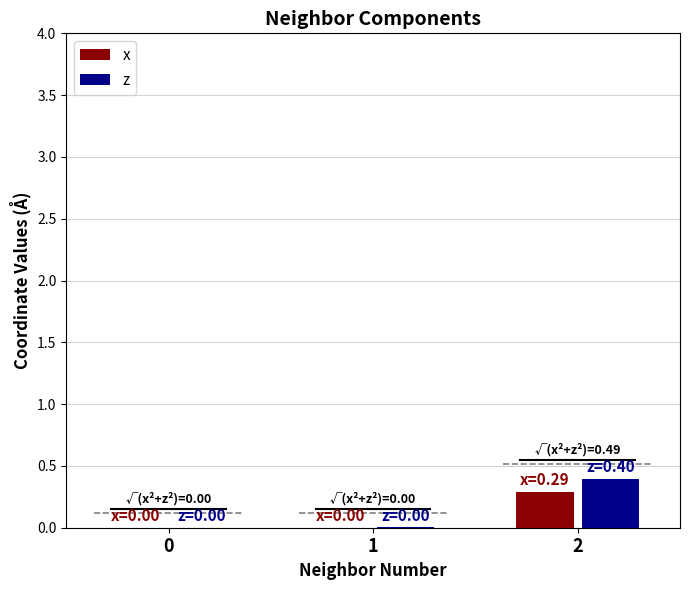

Which series changed the most between 0 and 2?

z